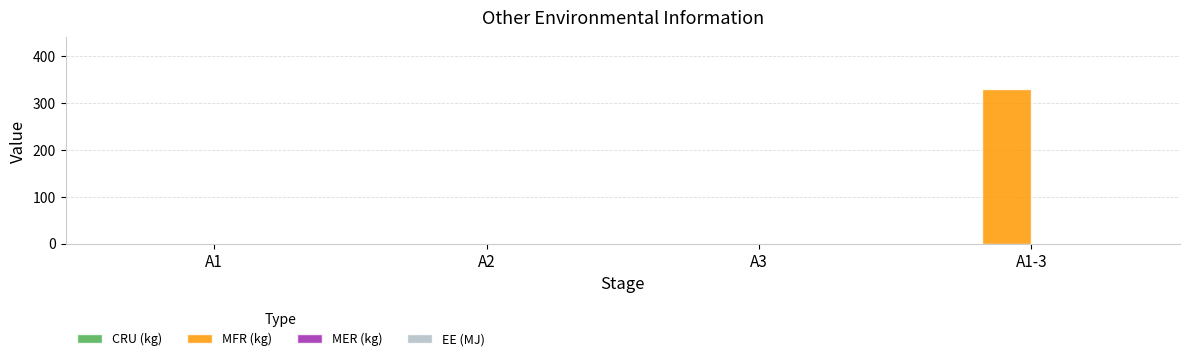

How many distinct data groups are displayed?

1